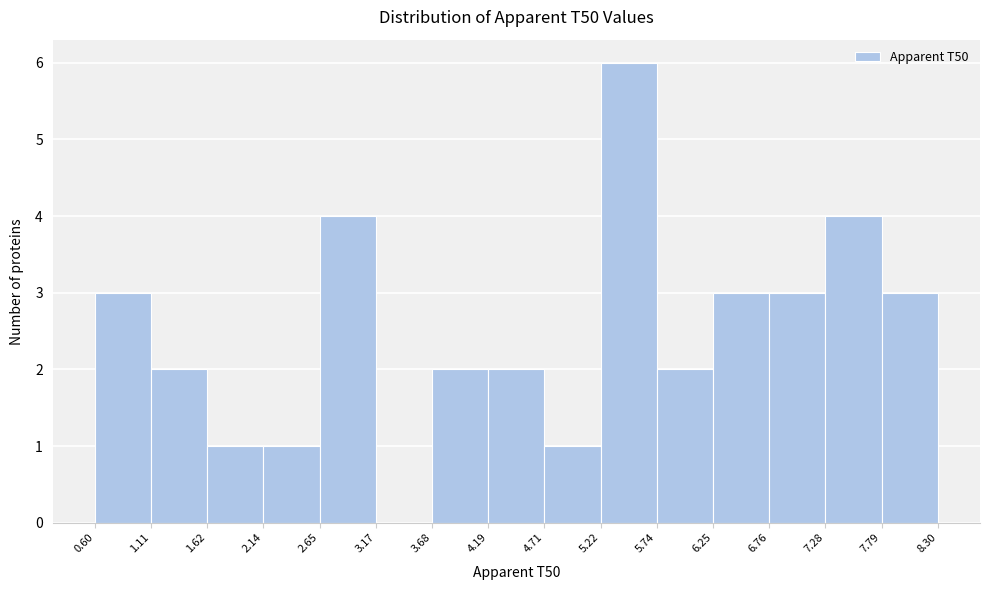

Reading left to right, list every bar in this chart as the range it spans on the x-axis followed by its height. The values are not printed on the chart, so give them approximately, as read against the axis.

0.60 to 1.11: 3
1.11 to 1.62: 2
1.62 to 2.14: 1
2.14 to 2.65: 1
2.65 to 3.17: 4
3.17 to 3.68: 0
3.68 to 4.19: 2
4.19 to 4.71: 2
4.71 to 5.22: 1
5.22 to 5.74: 6
5.74 to 6.25: 2
6.25 to 6.76: 3
6.76 to 7.28: 3
7.28 to 7.79: 4
7.79 to 8.30: 3